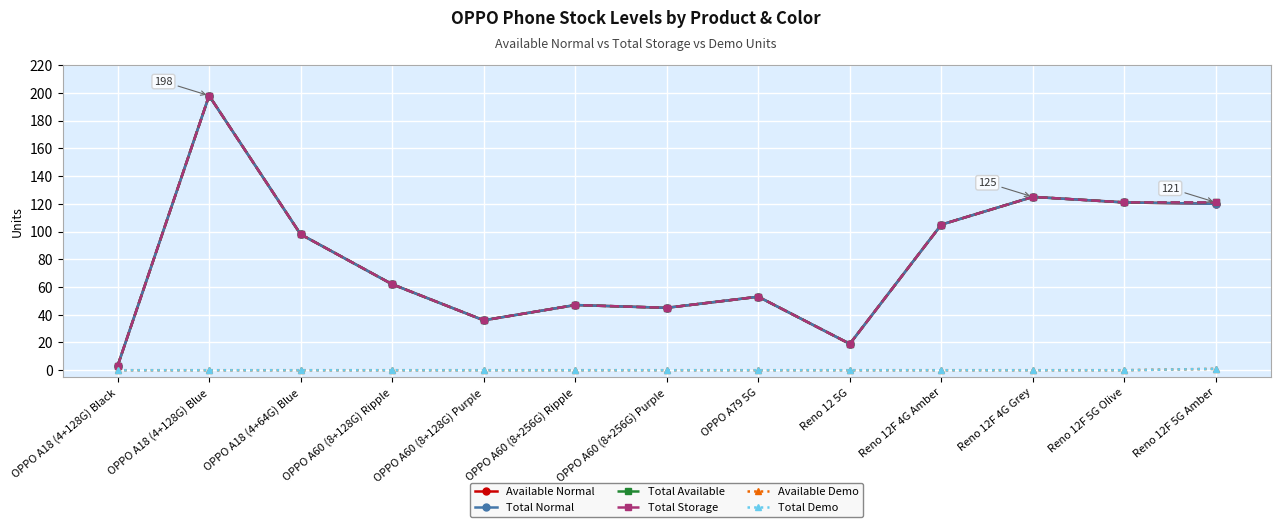

True or false: Total Demo and Total Available intersect in this chart.

False